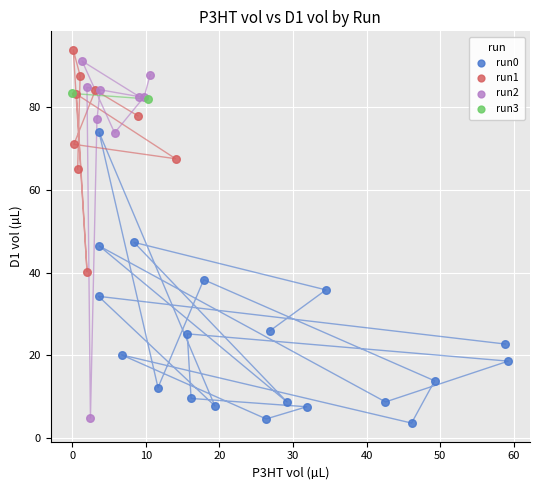

Which series reaches the minimum Y coordinate?

run0